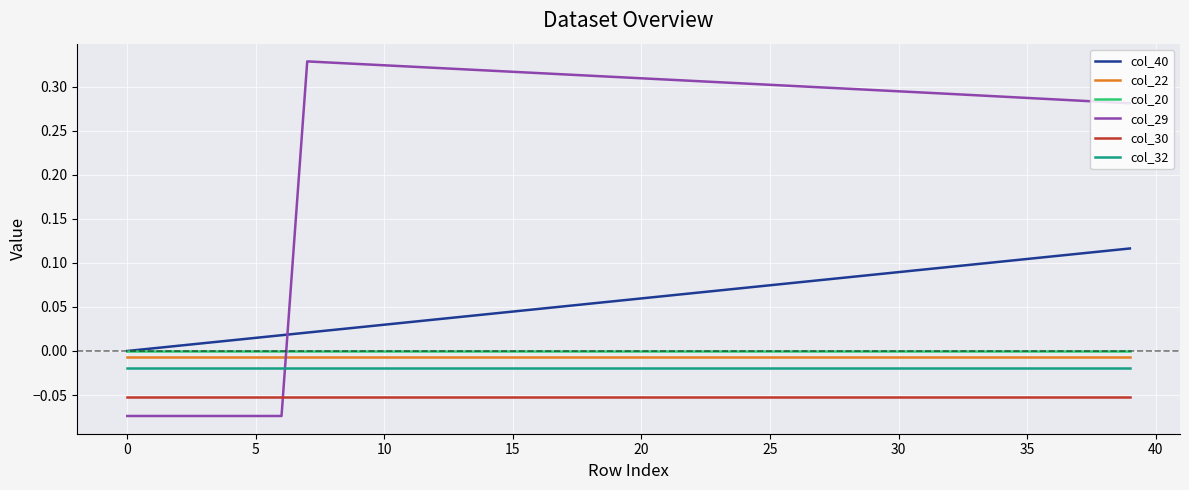

Which series has the widest spread of values?

col_29